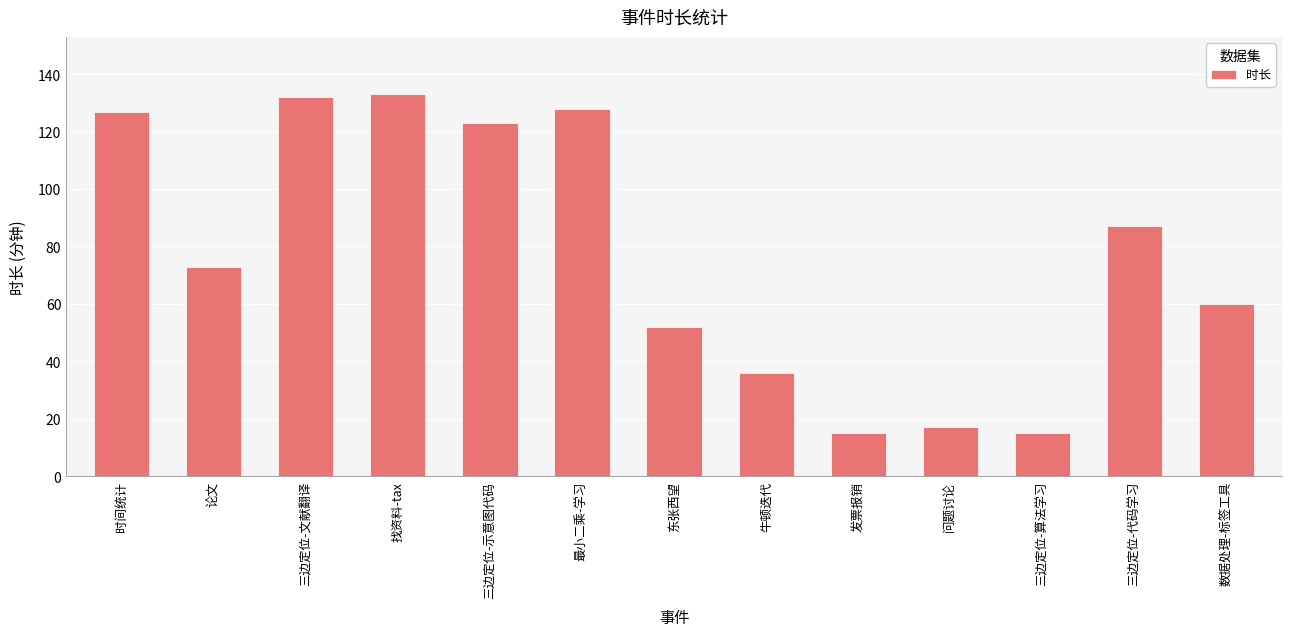

What is the label of the 12th bar from the right?

论文